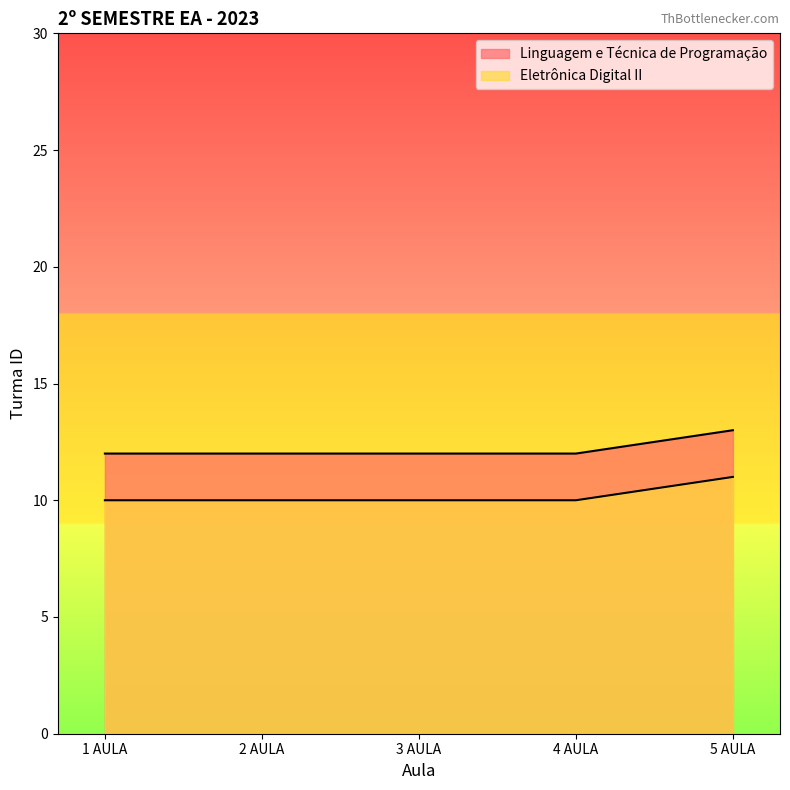

Which series has the largest total across all categories?

Linguagem e Técnica de Programação